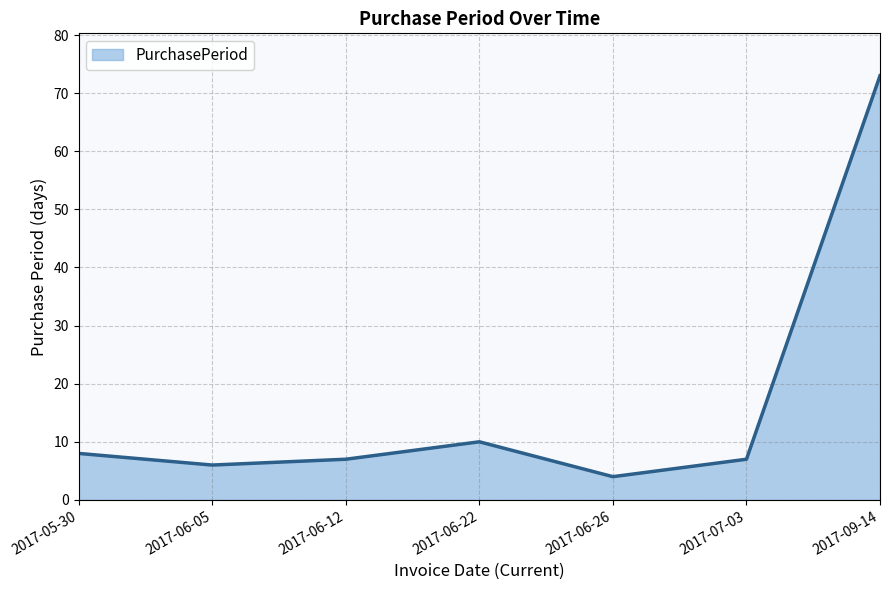

The chart shows a value of 10 at 2017-06-22. True or false?

True